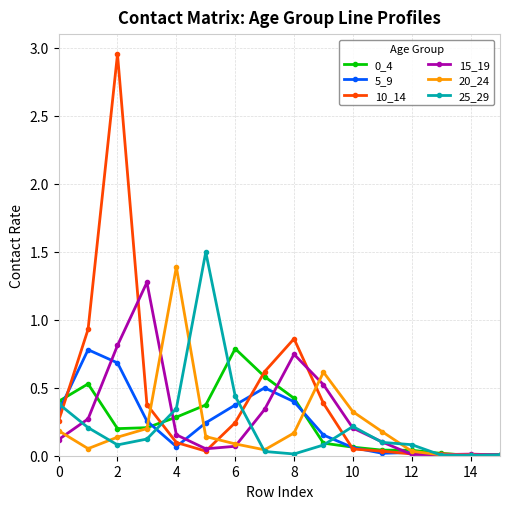

What is the maximum value for 25_29?

1.5